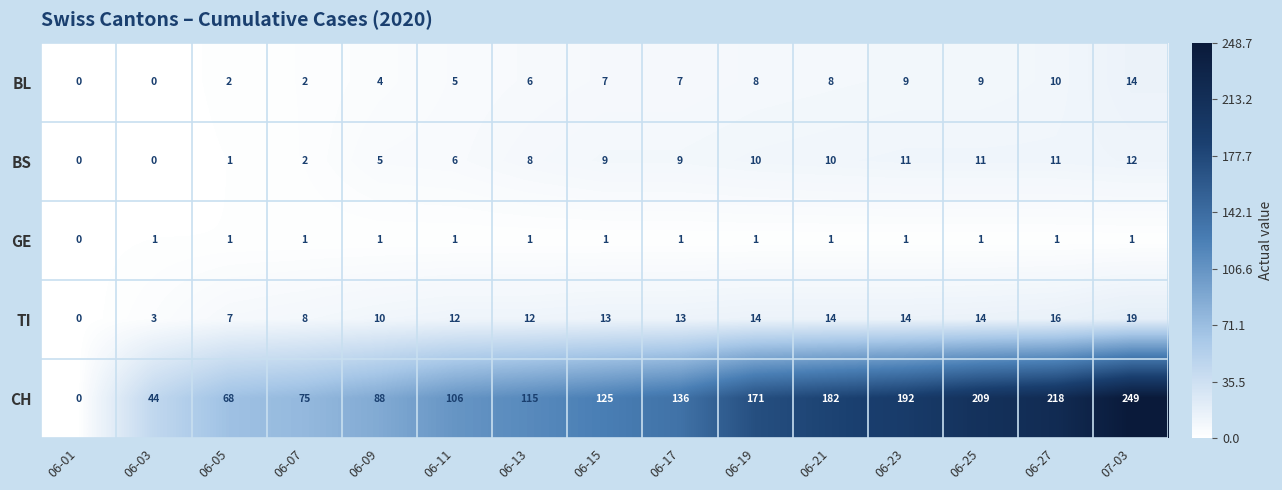

Rank the series by their maximum value, from lowest to highest.

GE, BS, BL, TI, CH